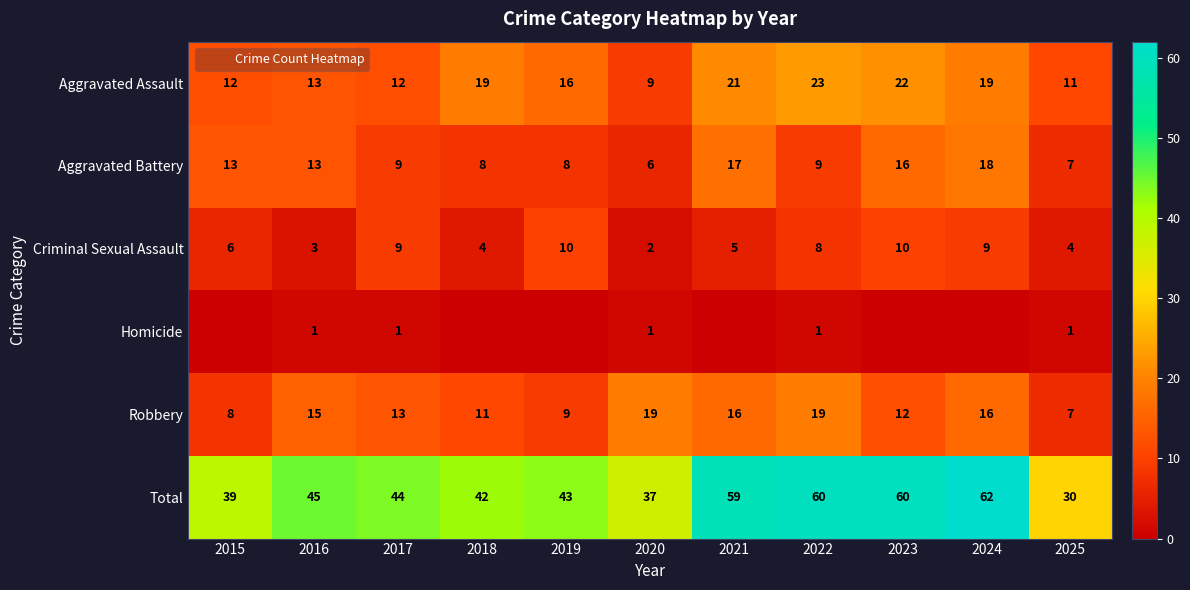

The value of Aggravated Assault at 2017 is 2. True or false?

False